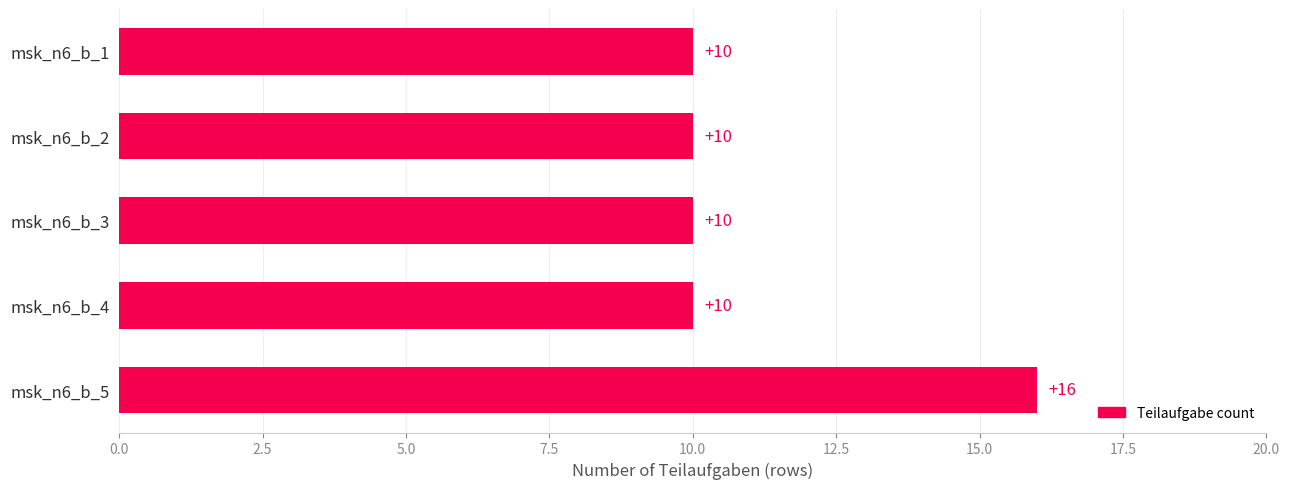

What is the value of the 3rd bar from the top?

10